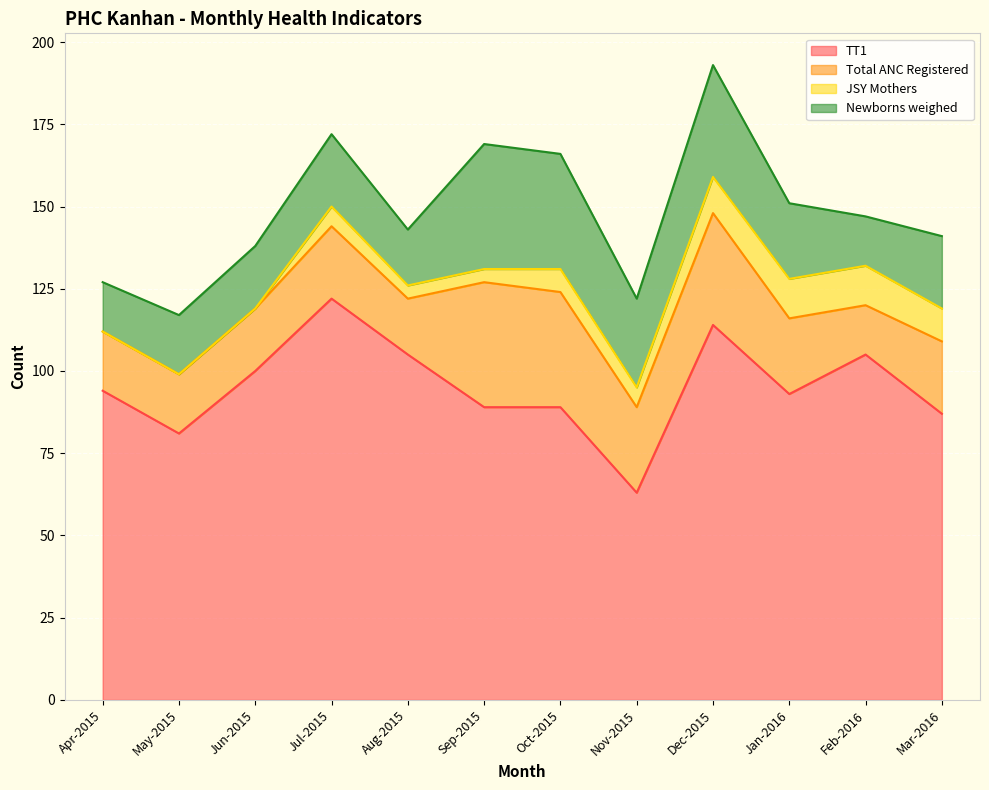

What is the sum of all TT1 values?

1142